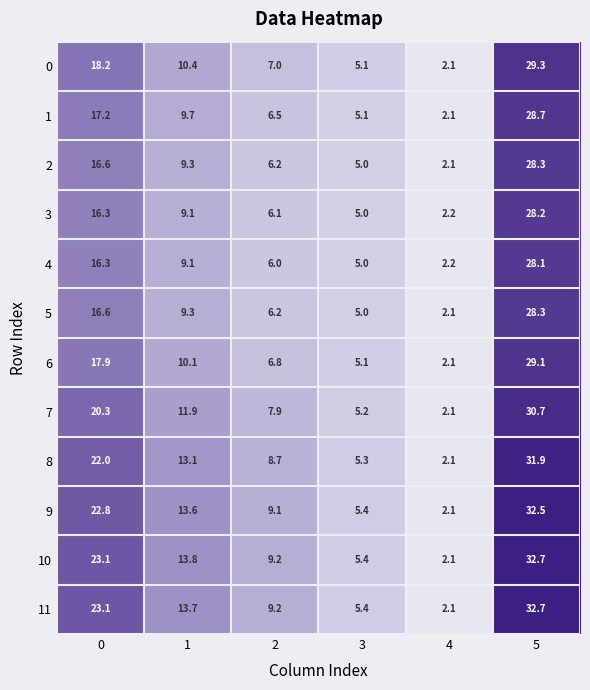

The 5 series shows 16.6 at 0. True or false?

True